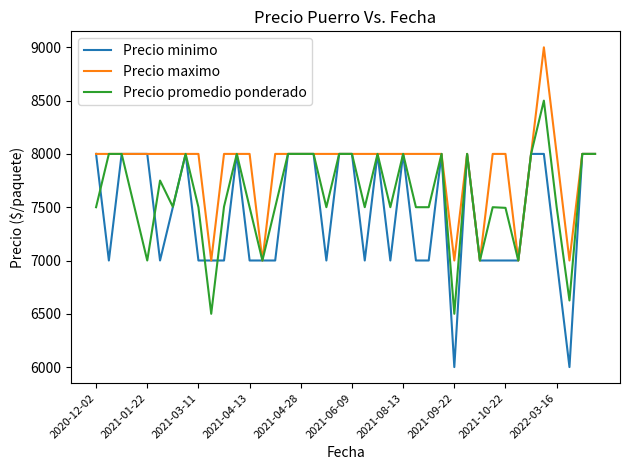

What is the highest value of the Precio promedio ponderado series?

8500